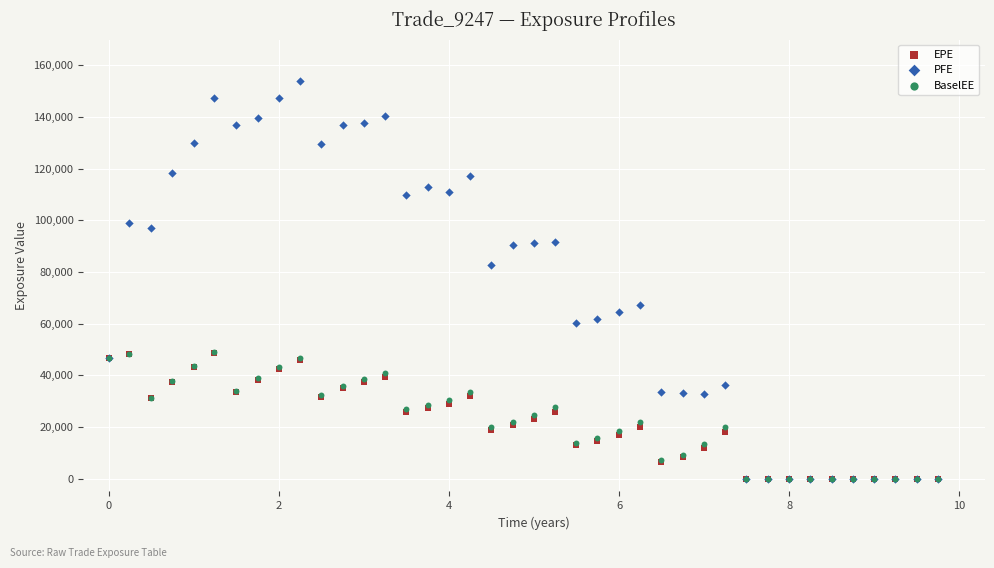

Across all series, what Y value is closest to 76899?

82591.9